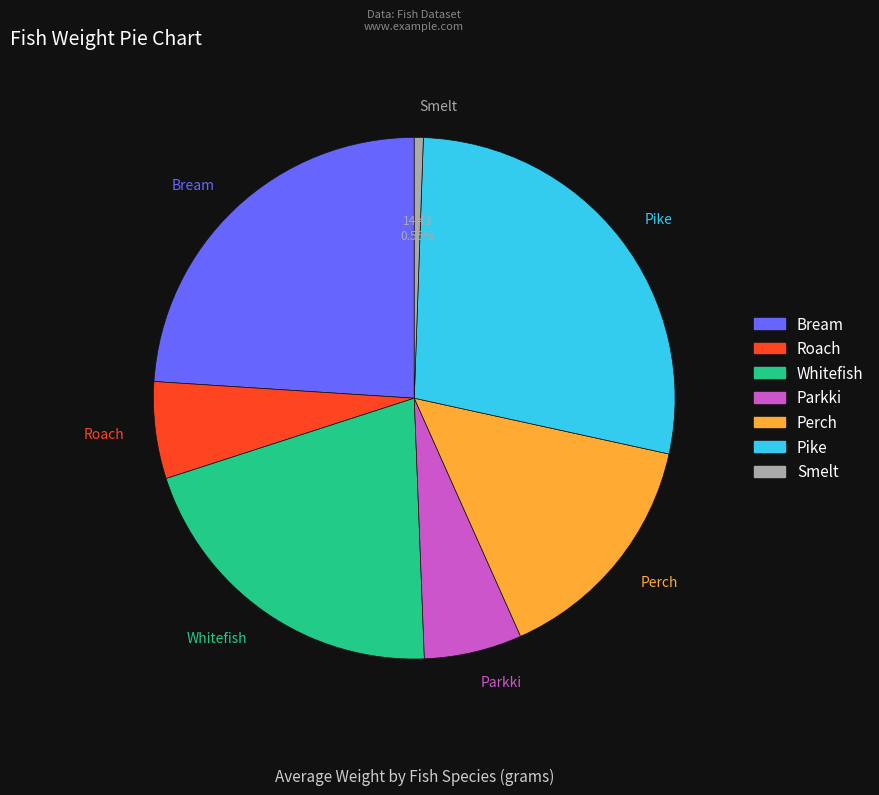

To the nearest percent, what is the difference between the Pike and Smelt slice percentages?

27%